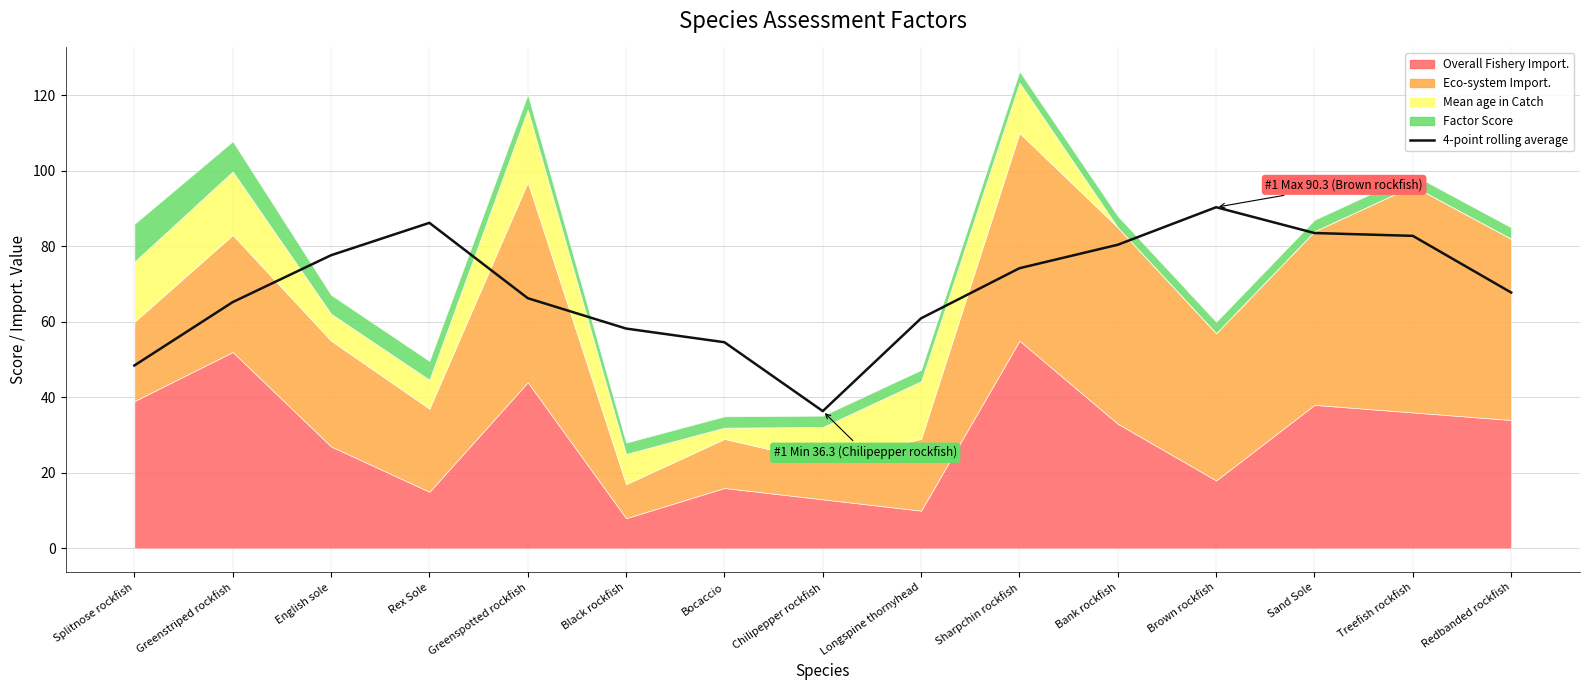

What is the label of the 6th point from the left?

Black rockfish